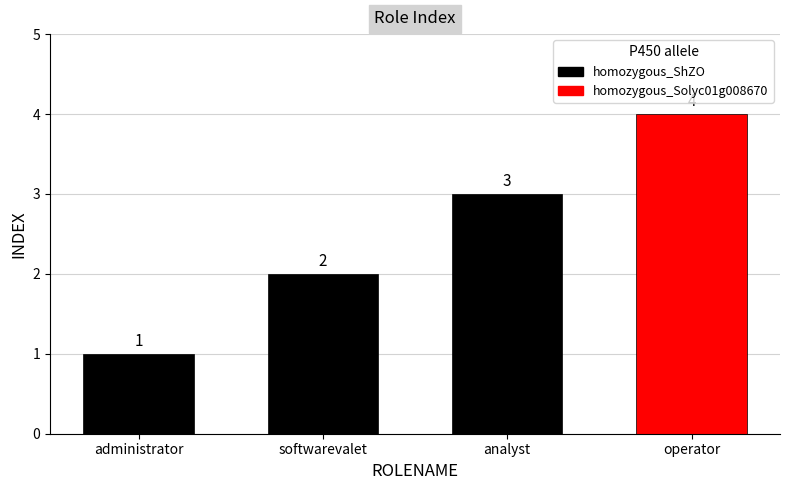

What is the value of the 2nd bar from the left?

2